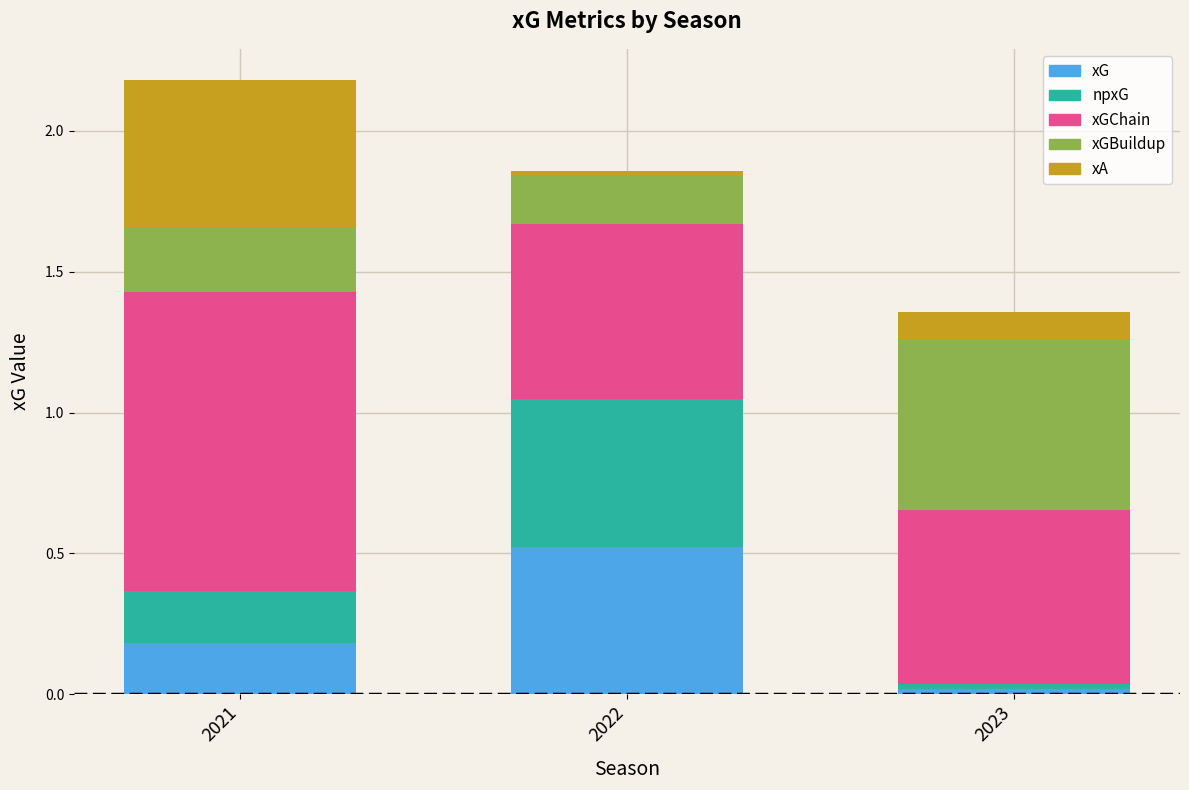

Does the chart contain any negative values?

No